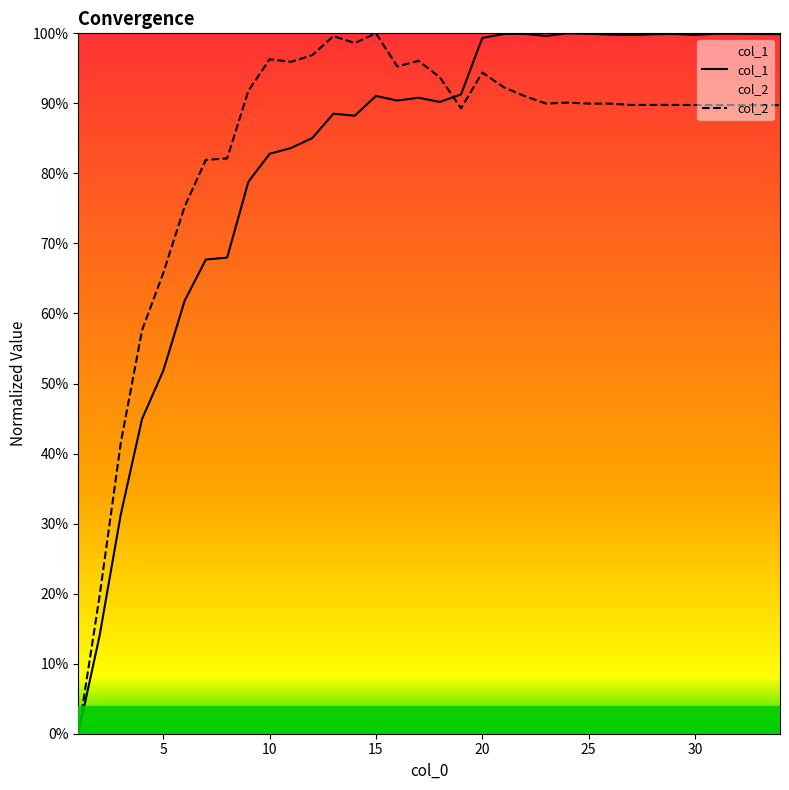

What is the average value of the col_2 series?

0.8